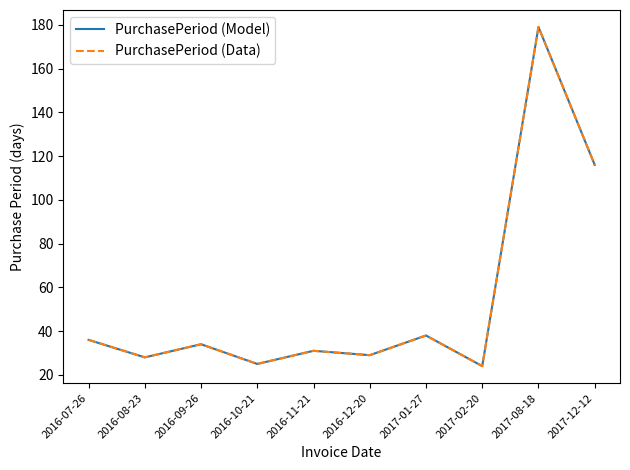

At which category is the sum across all series the highest?

2017-08-18